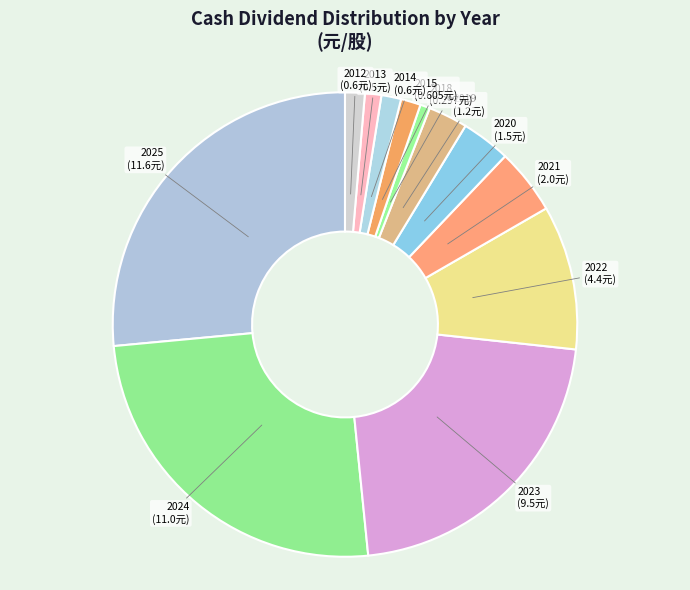

Does any single category account for the majority?

No